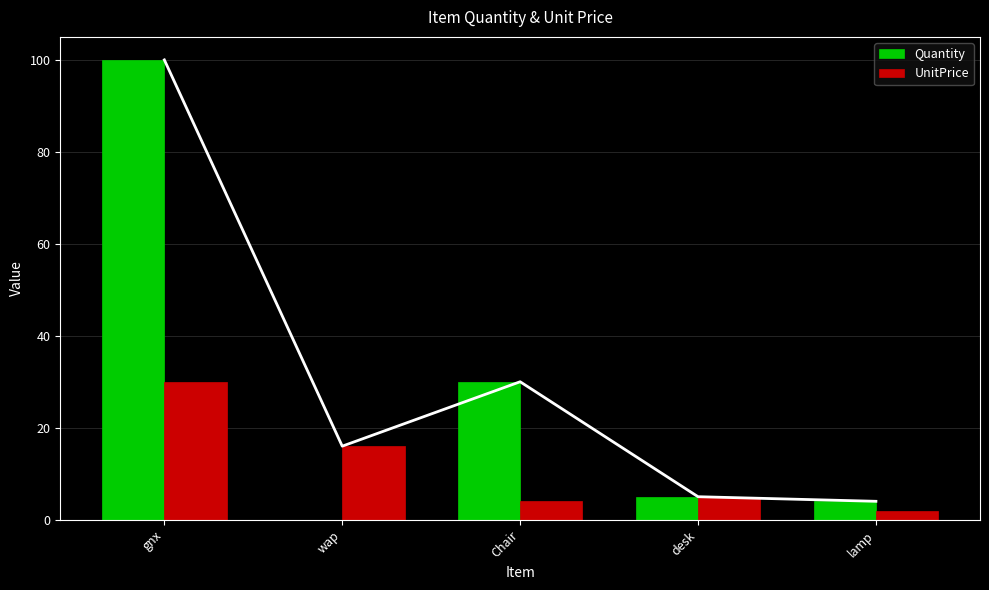

Which has a higher value, wap or Chair?

Chair